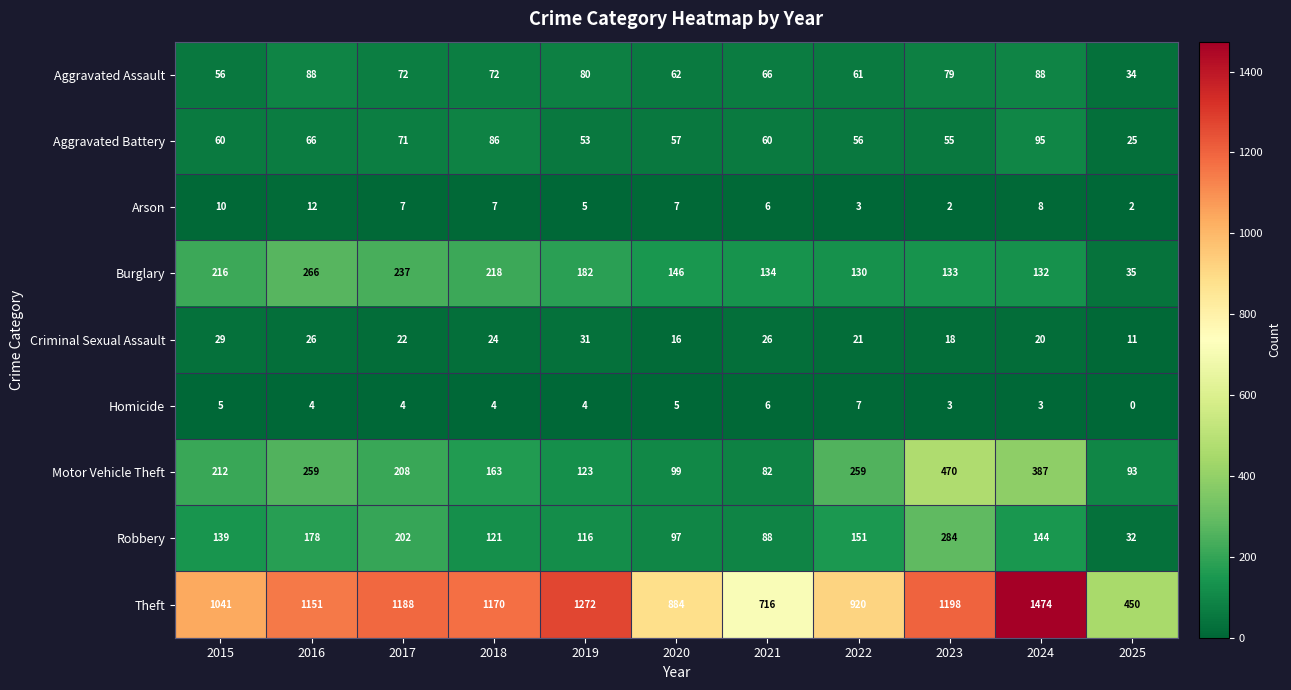

What is the difference between the highest and lowest values at 2023?

1196